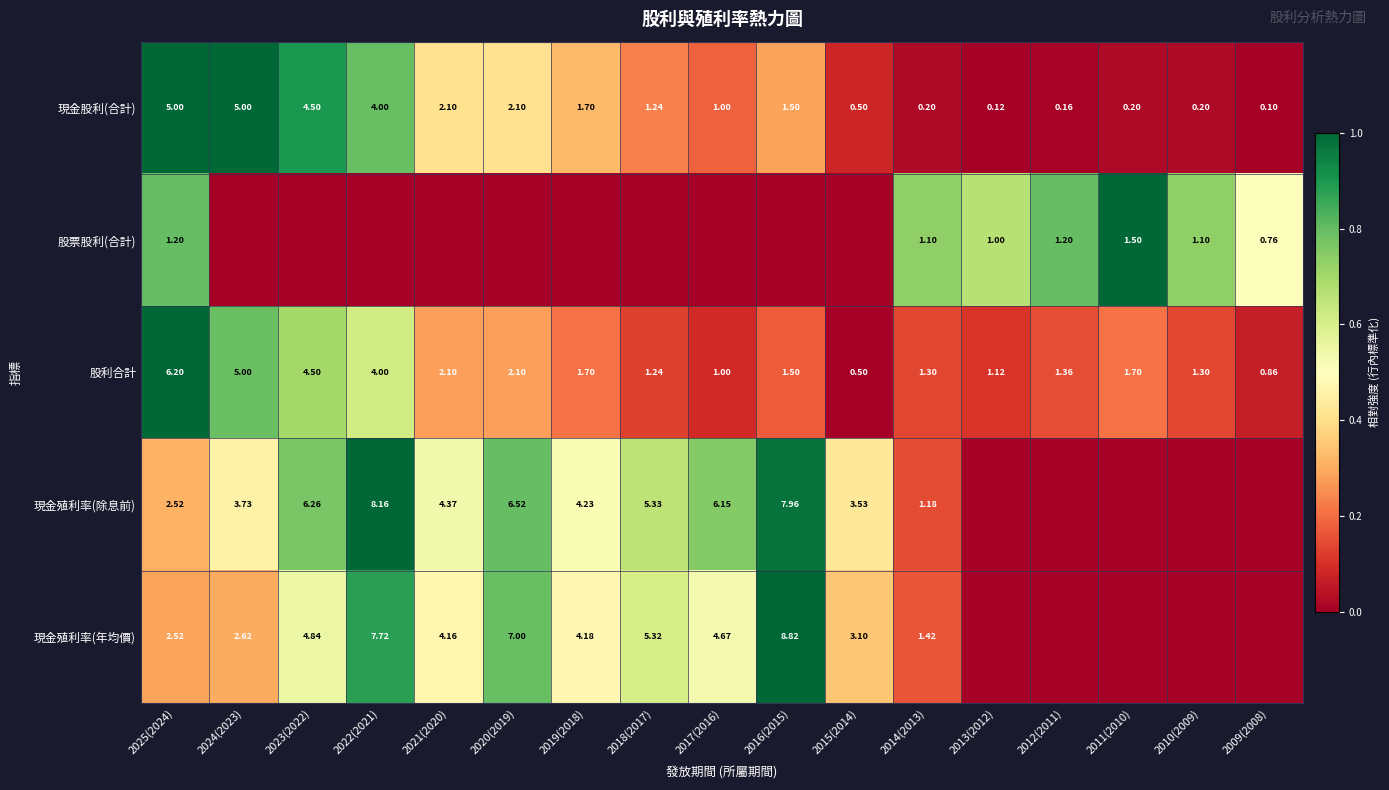

At which category does the chart reach its minimum across all series?

2009(2008)